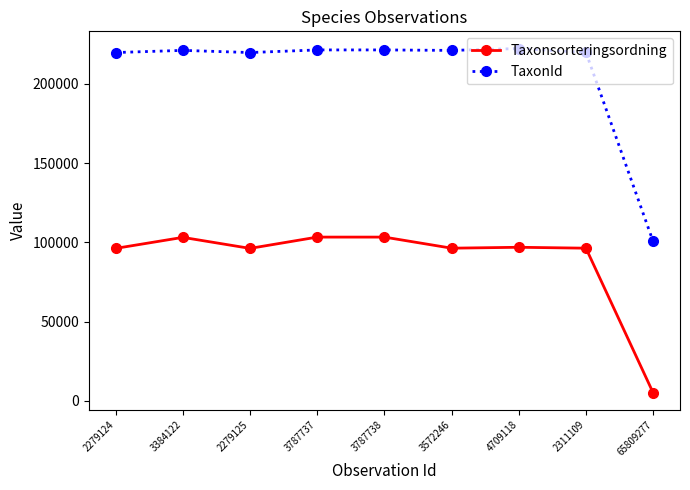

What is the average value of the Taxonsorteringsordning series?

88565